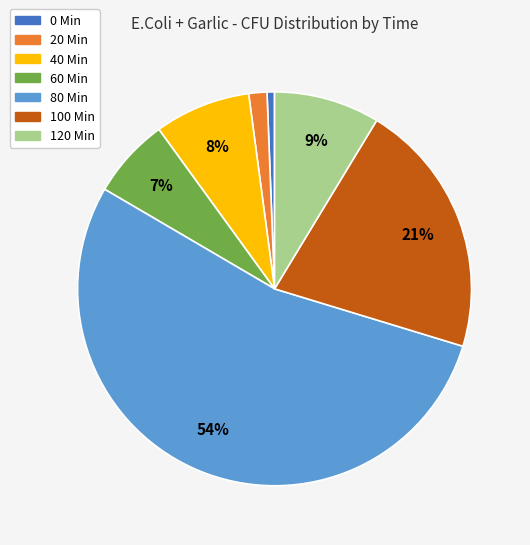

What is the largest slice in the pie chart?

80 Min